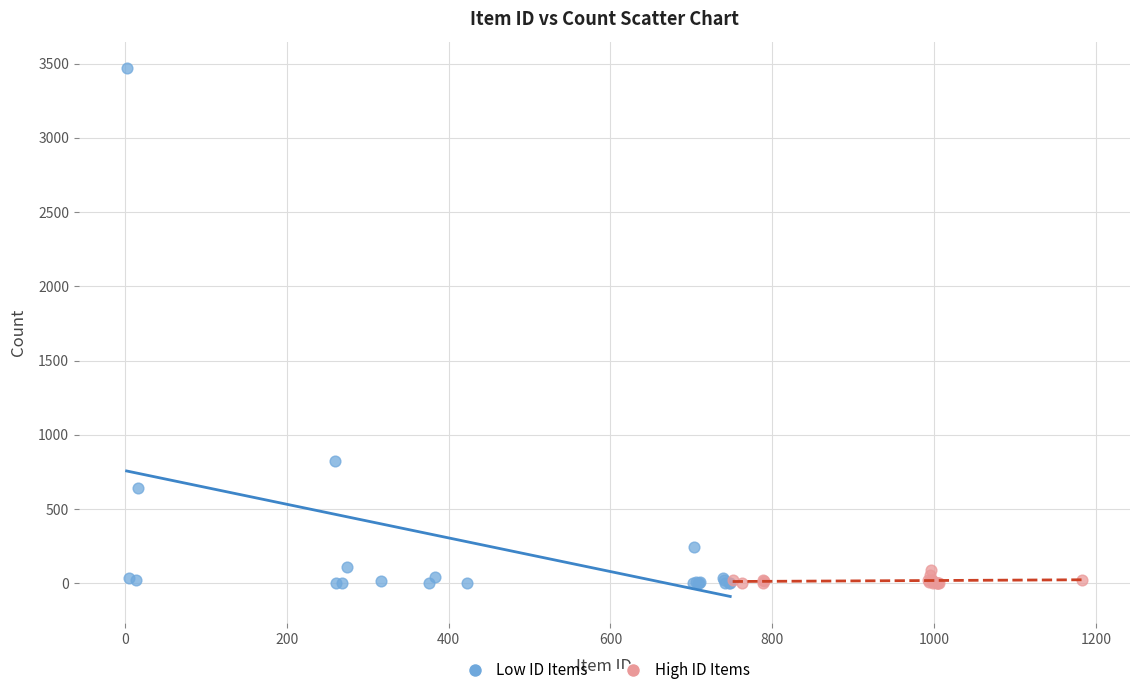

Which series has the largest Y range (max minus min)?

Low ID Items